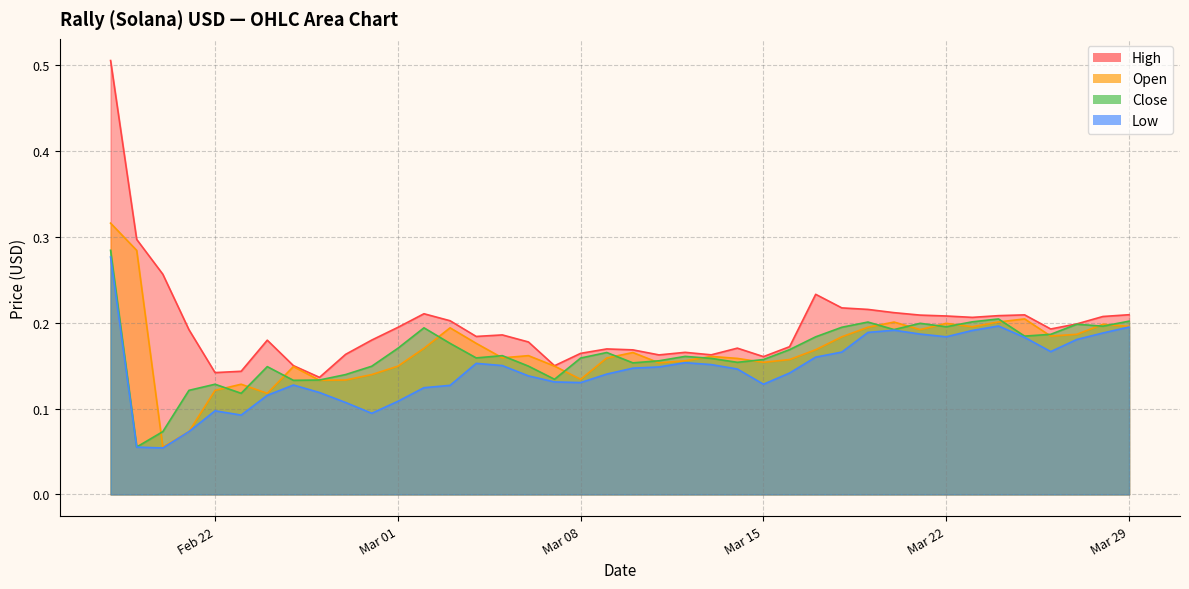

What is the label of the 7th point from the left?

2022-02-24